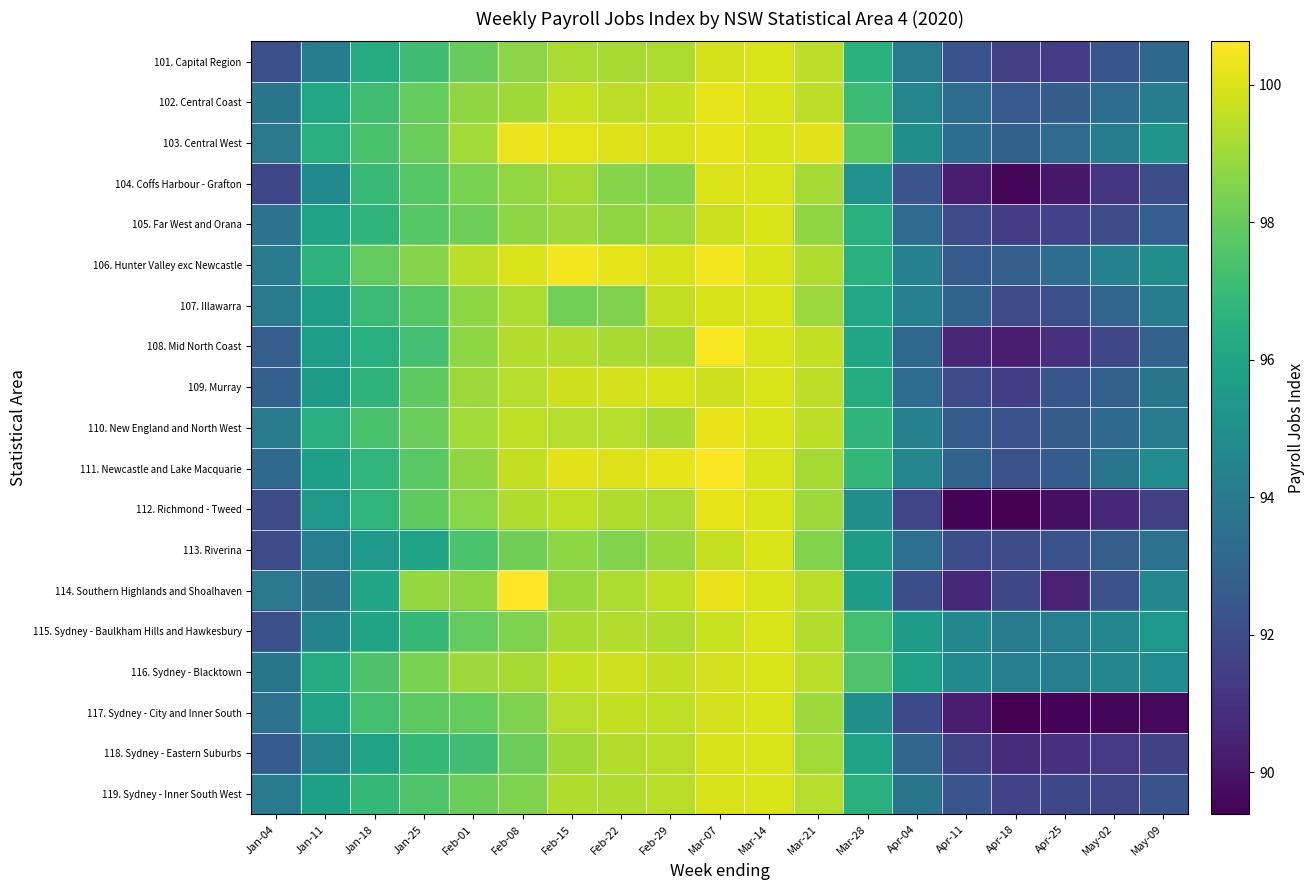

Which series has the largest range (max minus min)?

112. Richmond - Tweed